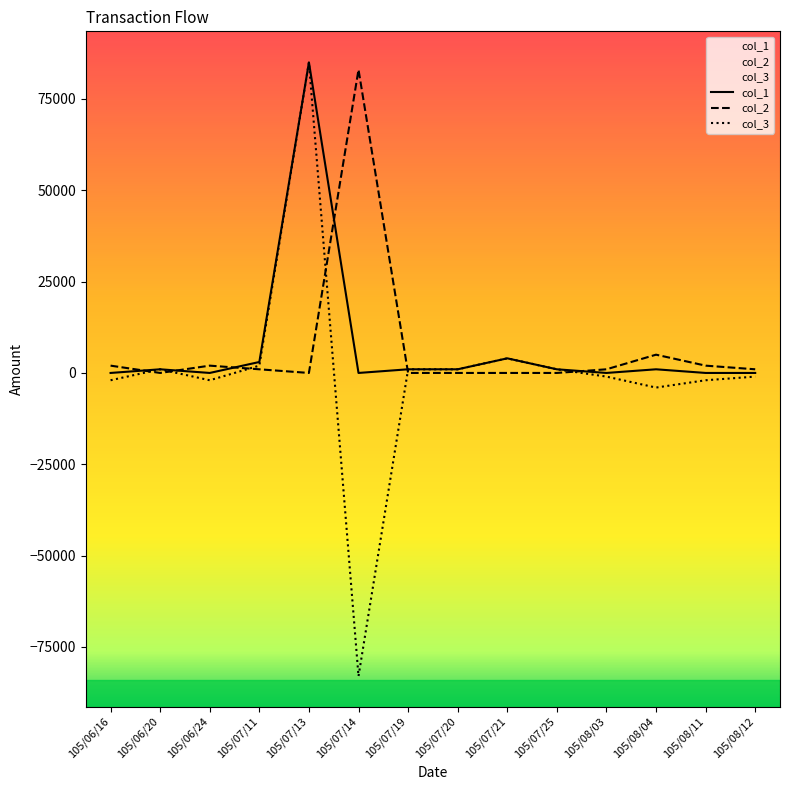

Which has a higher value, 105/08/11 or 105/07/20?

105/07/20